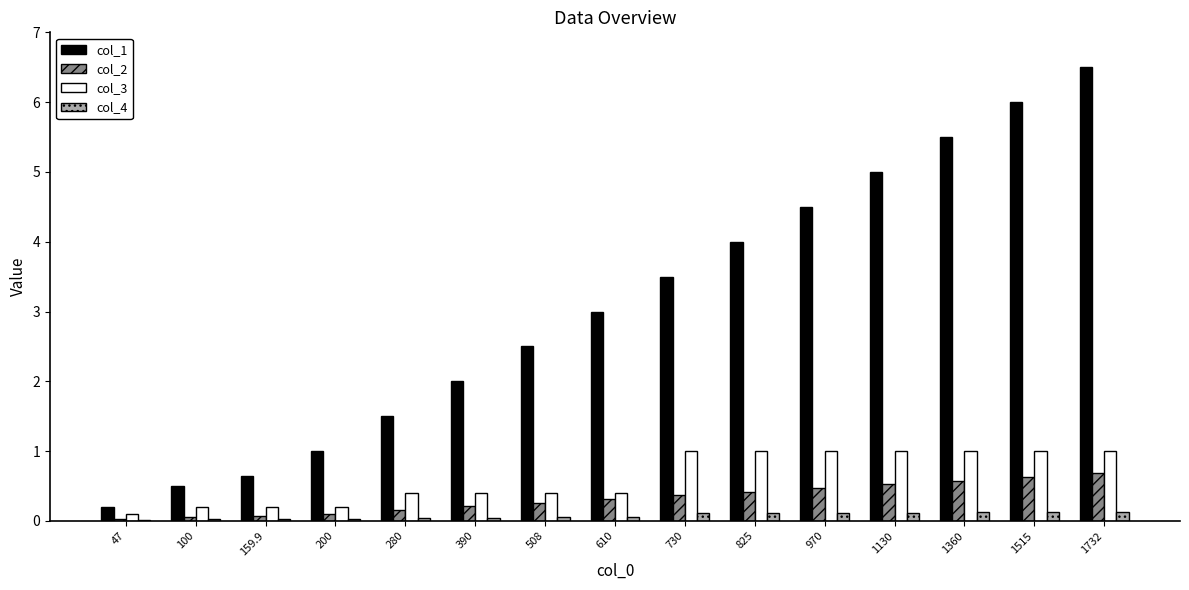

What is the sum of all col_3 values?

9.3